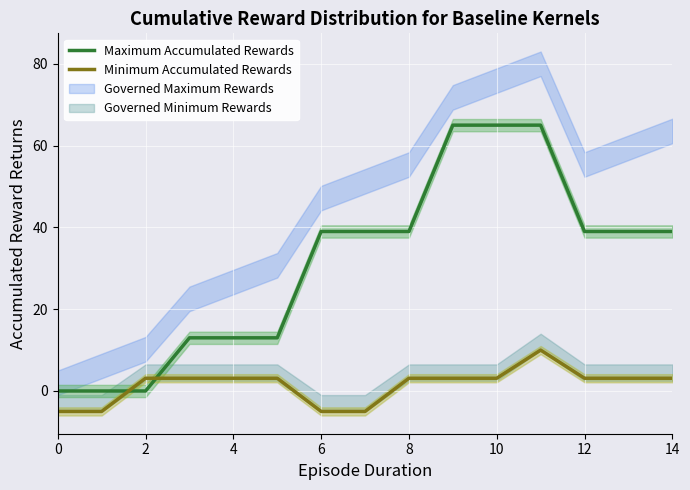

Is the value of Maximum Accumulated Rewards at 6 greater than the value of Minimum Accumulated Rewards at 0?

Yes